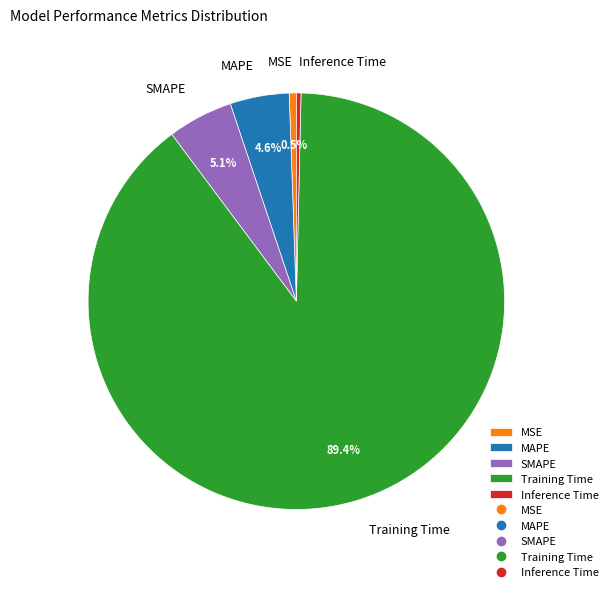

How many slices are in this pie chart?

5